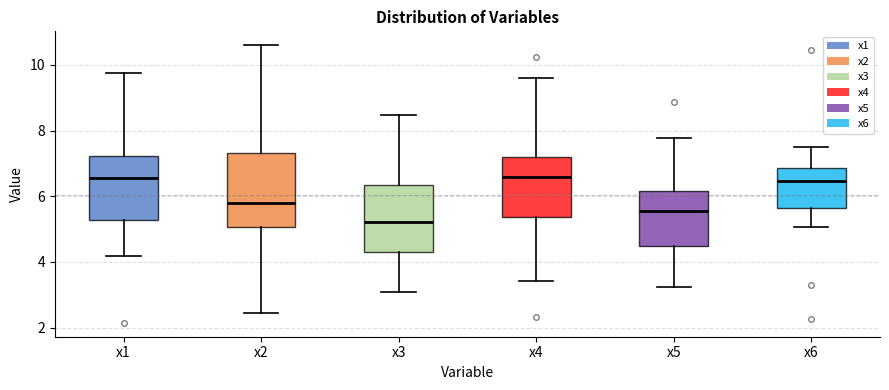

Where is the upper edge of the box for x6 on the y-axis? The values are not printed on the chart, so give them approximately, as read against the axis.

6.8